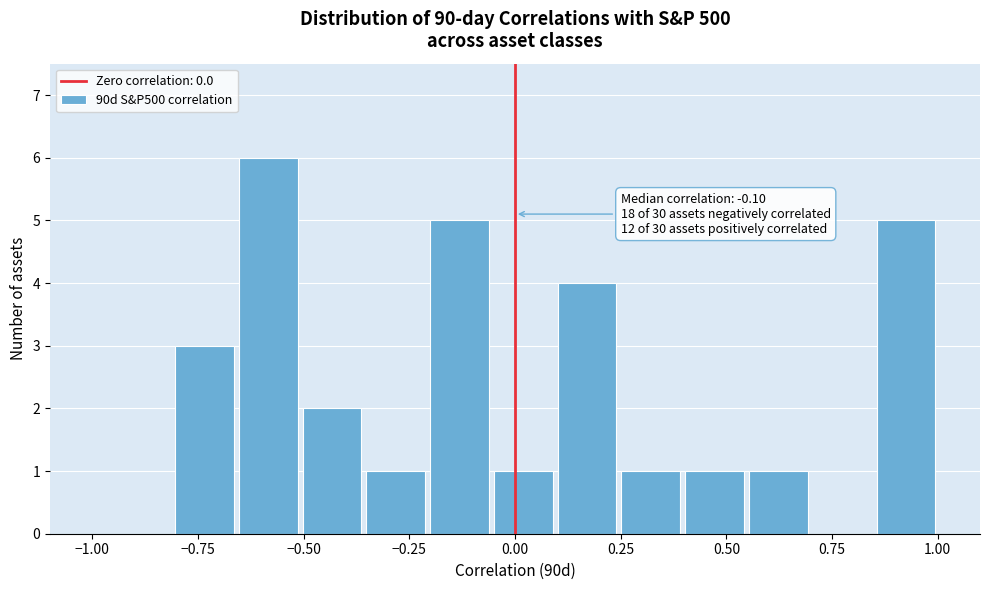

Around what value on the x-axis is the tallest bar? Give the approximate position of its centre, as read against the axis.

-0.60